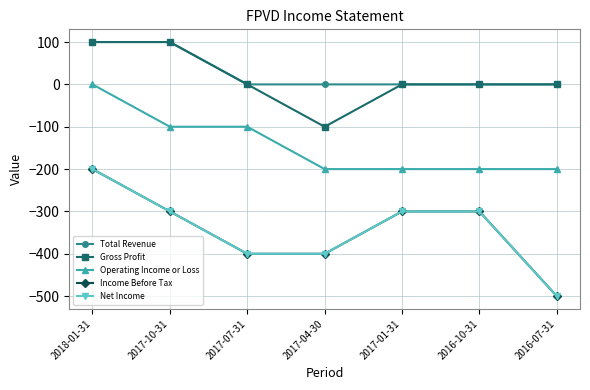

Does the chart have visible grid lines?

Yes